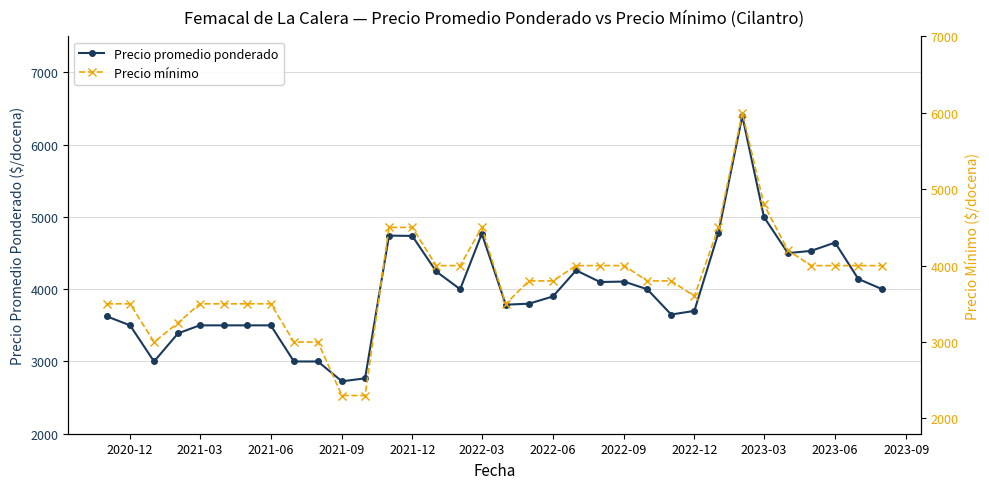

How many lines are shown in the chart?

2